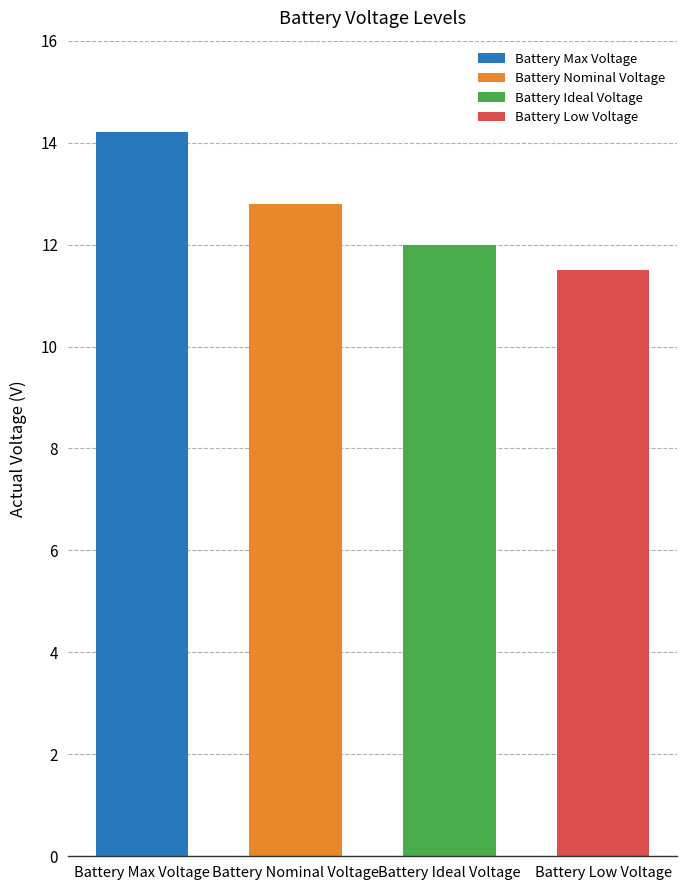

Are the bars horizontal?

No